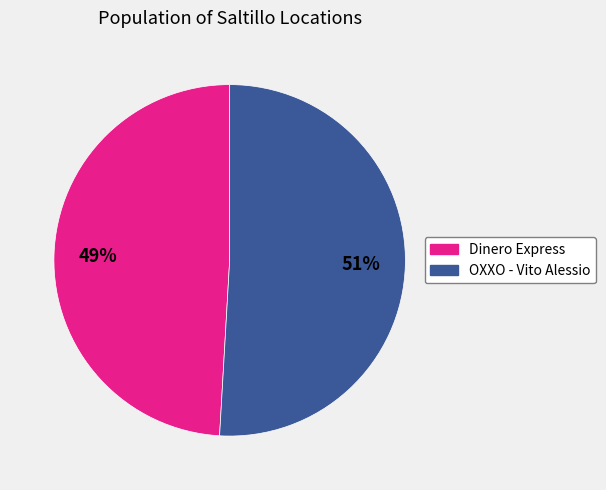

To the nearest percent, what is the difference between the largest and smallest slice percentages?

2%